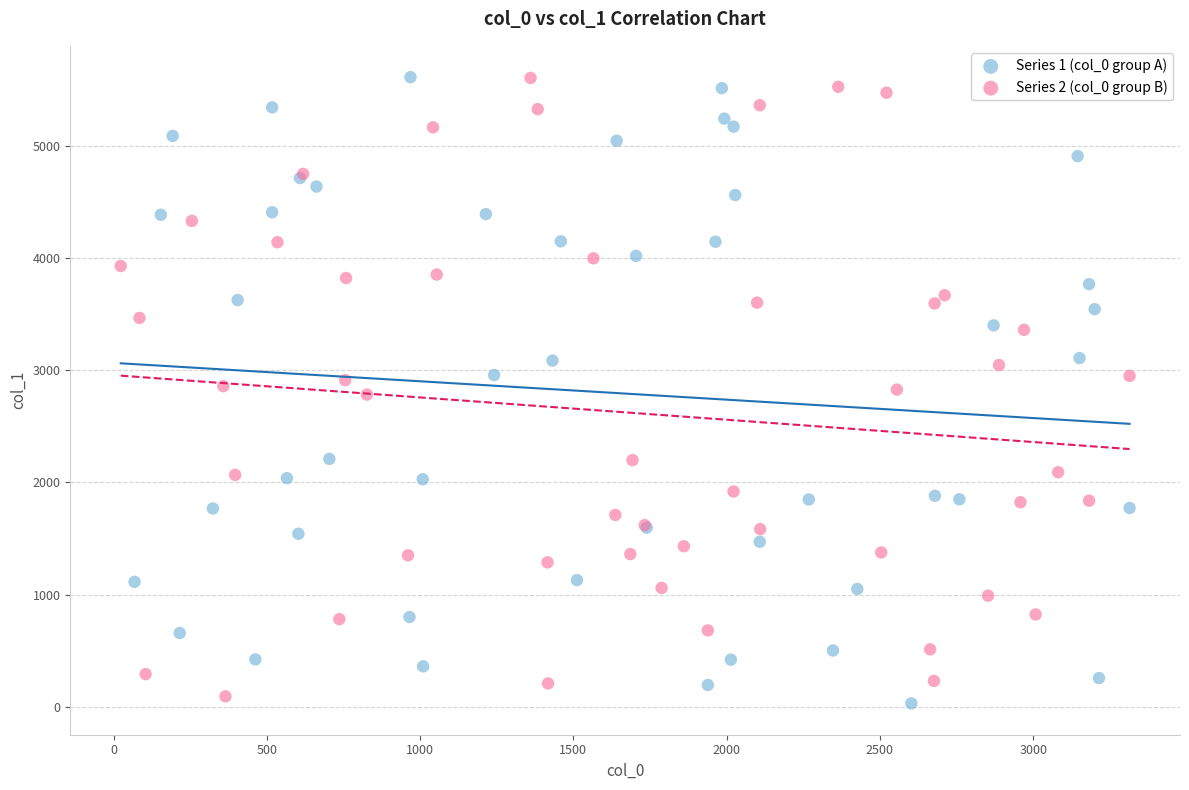

Which series reaches the minimum Y coordinate?

Series 1 (col_0 group A)